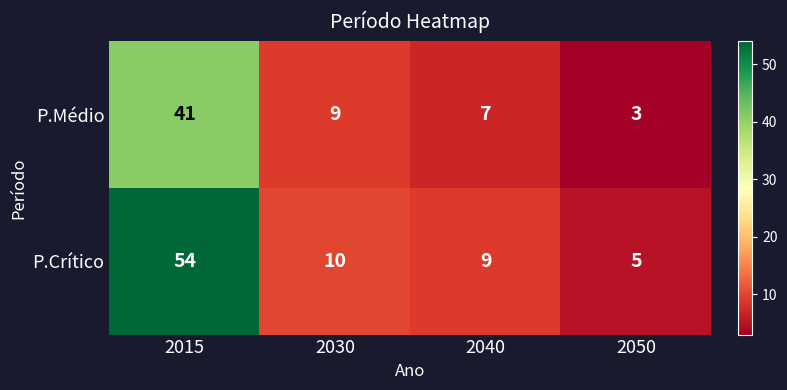

Reading left to right, extract all data points from this chart.

P.Médio: 2015=41	2030=9	2040=7	2050=3
P.Crítico: 2015=54	2030=10	2040=9	2050=5